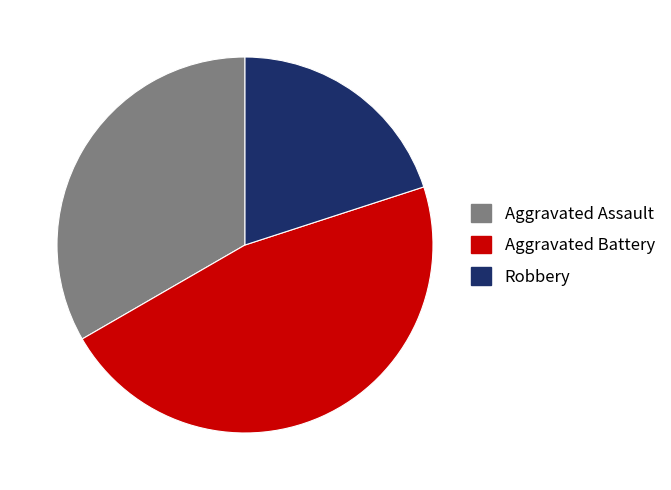

Is it true that Aggravated Assault is 33% of the pie?

True